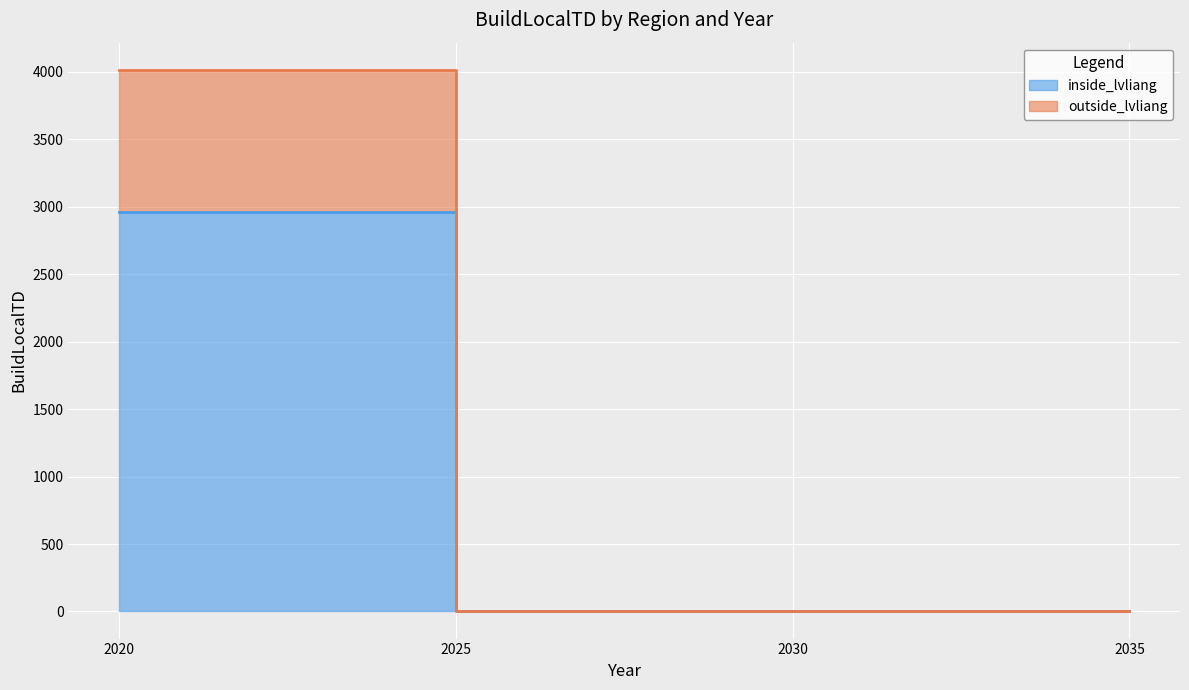

At which category is the sum across all series the highest?

2020